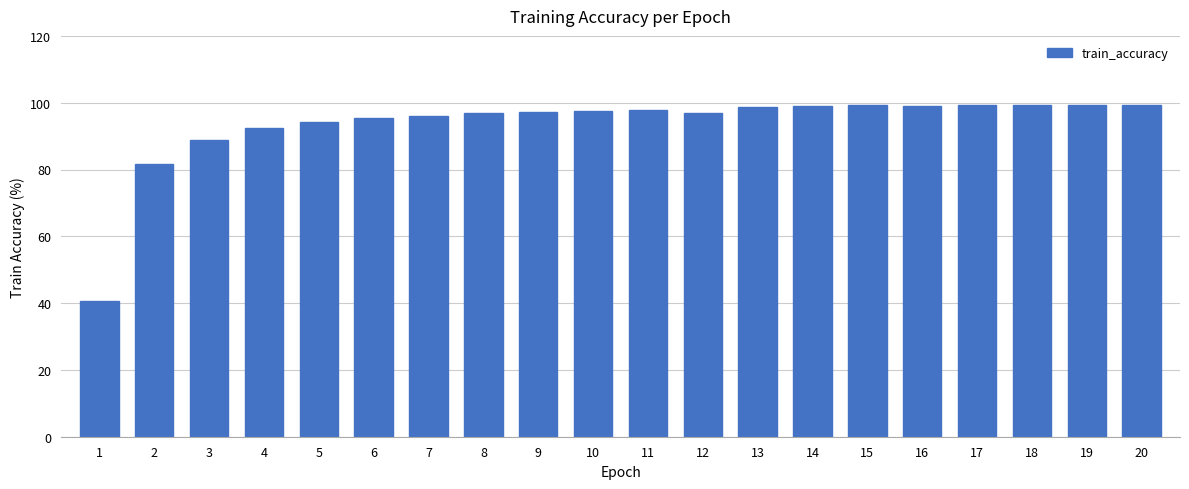

Is it true that the value at 16 is 99.1?

True